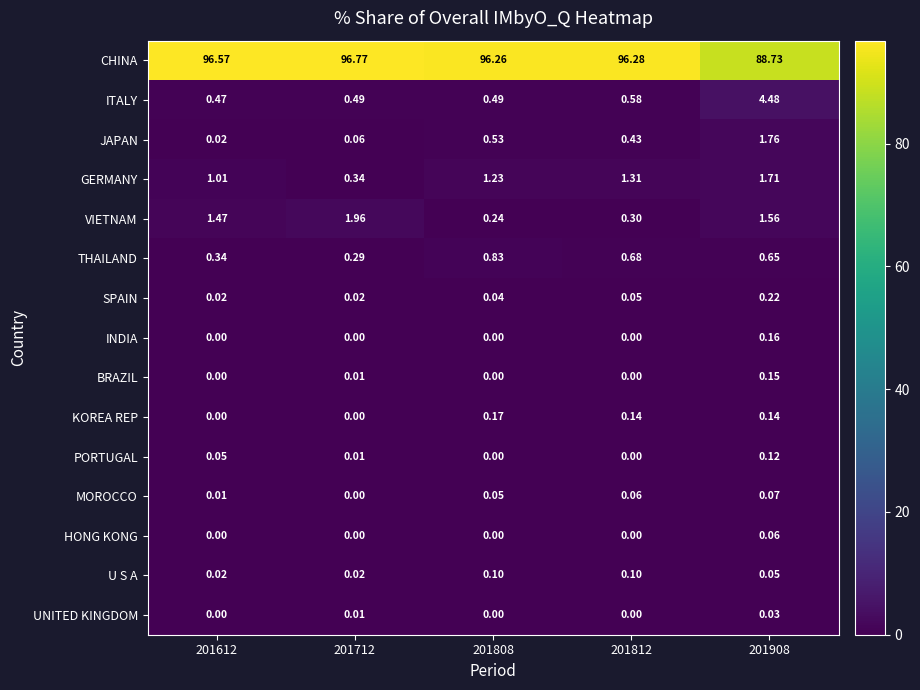

Which series has the largest total across all categories?

CHINA